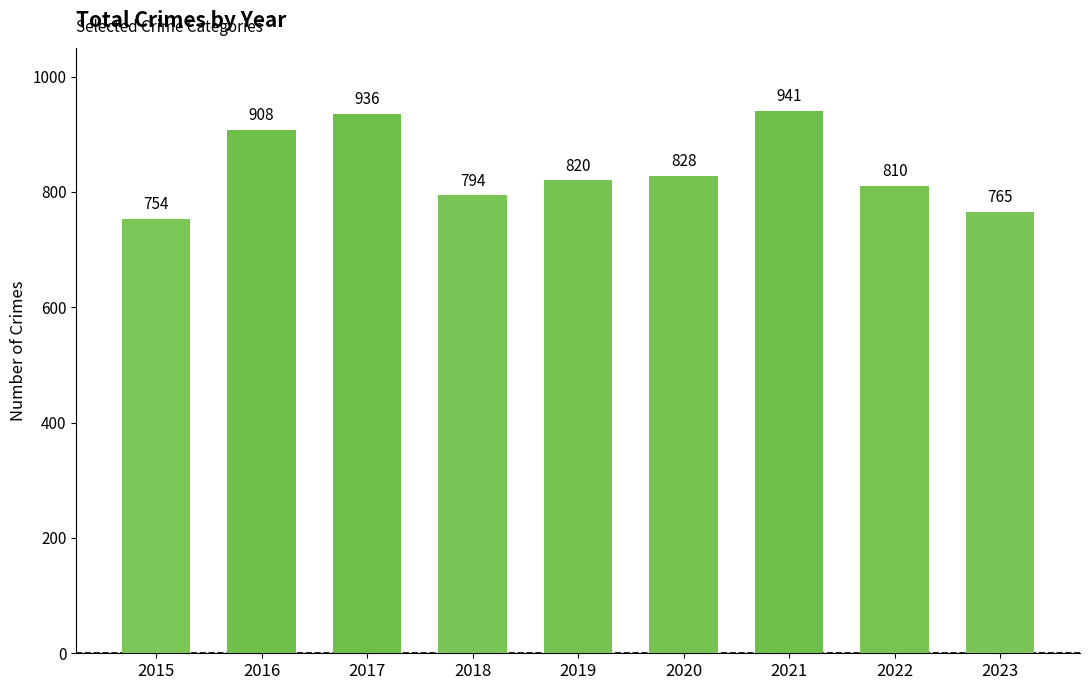

Rank the categories by value from highest to lowest.

2021, 2017, 2016, 2020, 2019, 2022, 2018, 2023, 2015